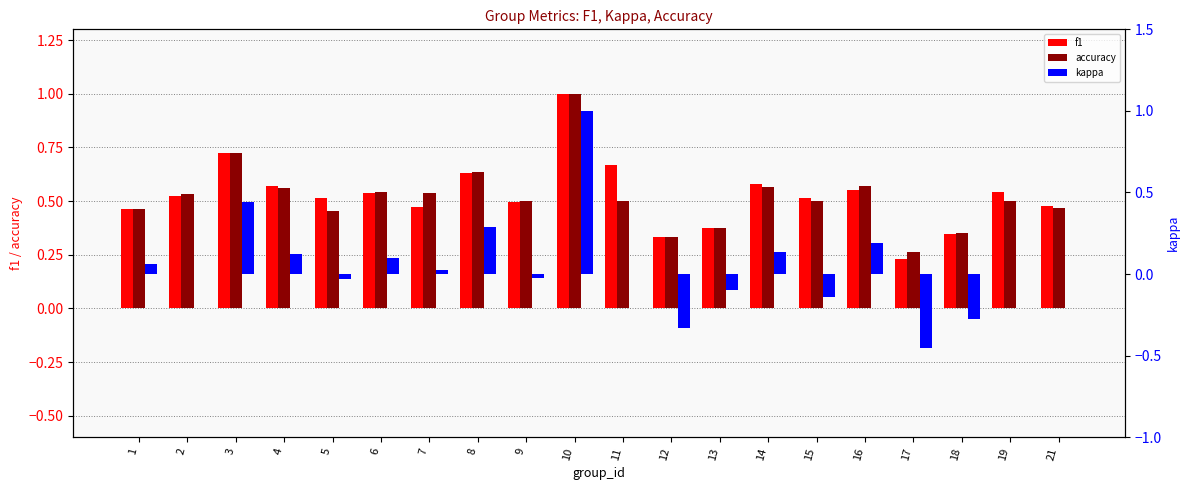

Is the value of accuracy at 8 greater than the value of f1 at 7?

Yes